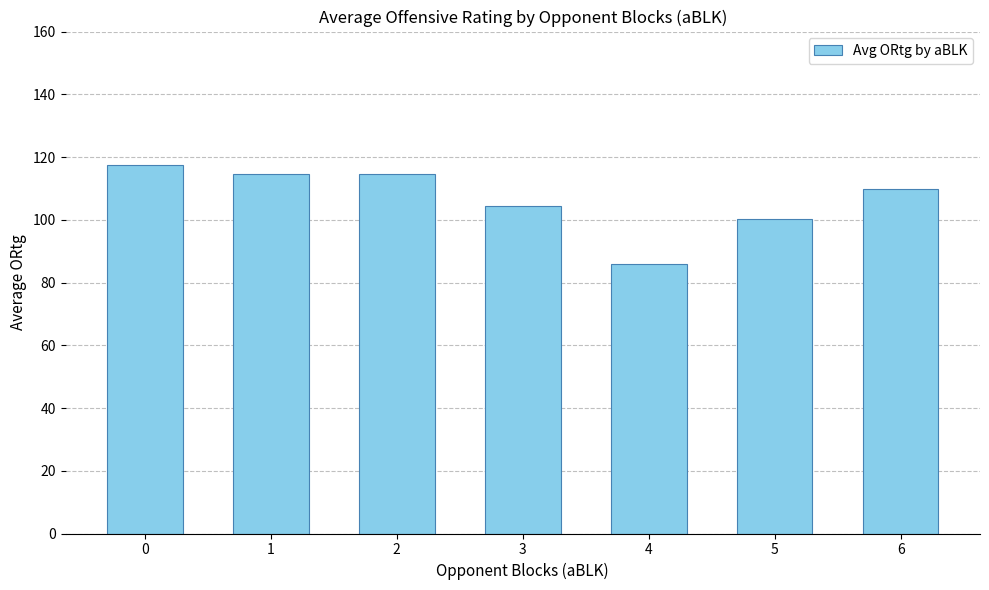

How many bars are there in total?

7